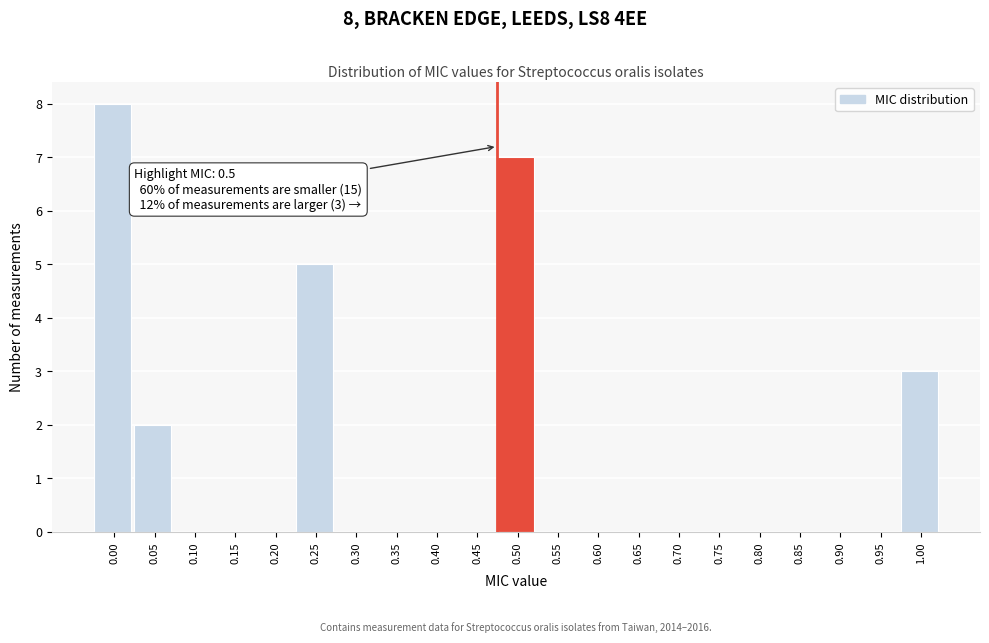

Reading left to right, what are all the values shown in this chart?

0.00=8	0.05=2	0.10=0	0.15=0	0.20=0	0.25=5	0.30=0	0.35=0	0.40=0	0.45=0	0.50=7	0.55=0	0.60=0	0.65=0	0.70=0	0.75=0	0.80=0	0.85=0	0.90=0	0.95=0	1.00=3